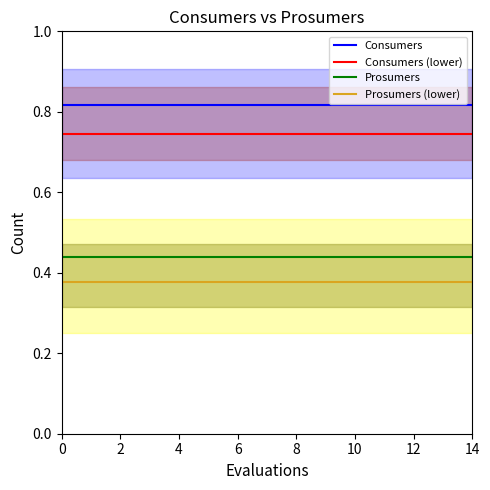

The value of Consumers at 9 is 1.2. True or false?

False